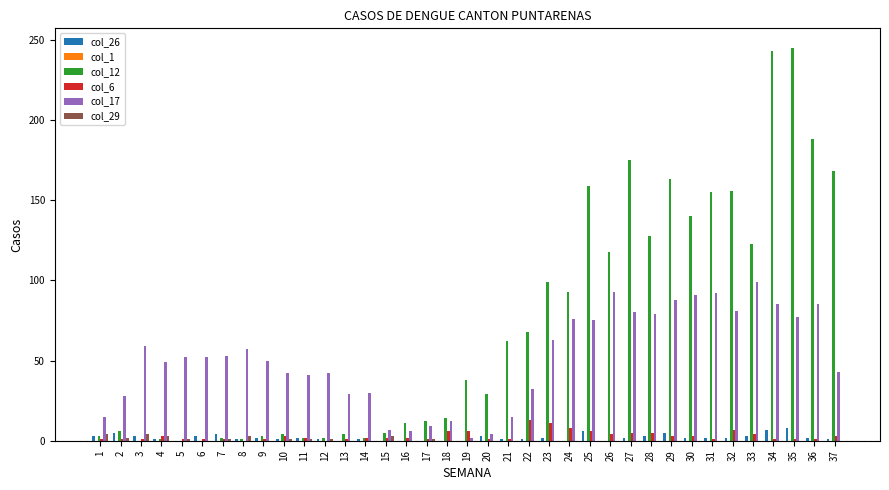

True or false: col_12 has a value of 13 at 21.

False